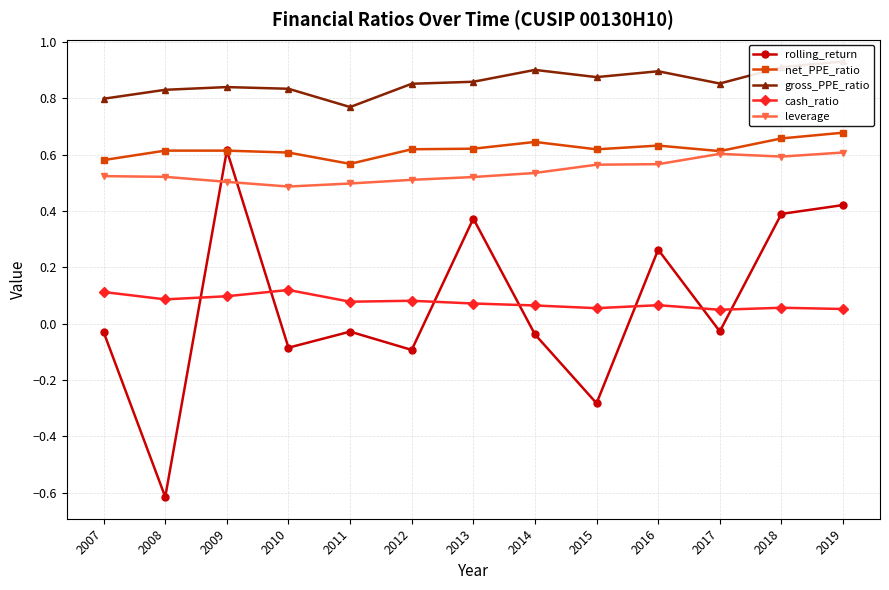

Is this an area chart (filled region under the line)?

No